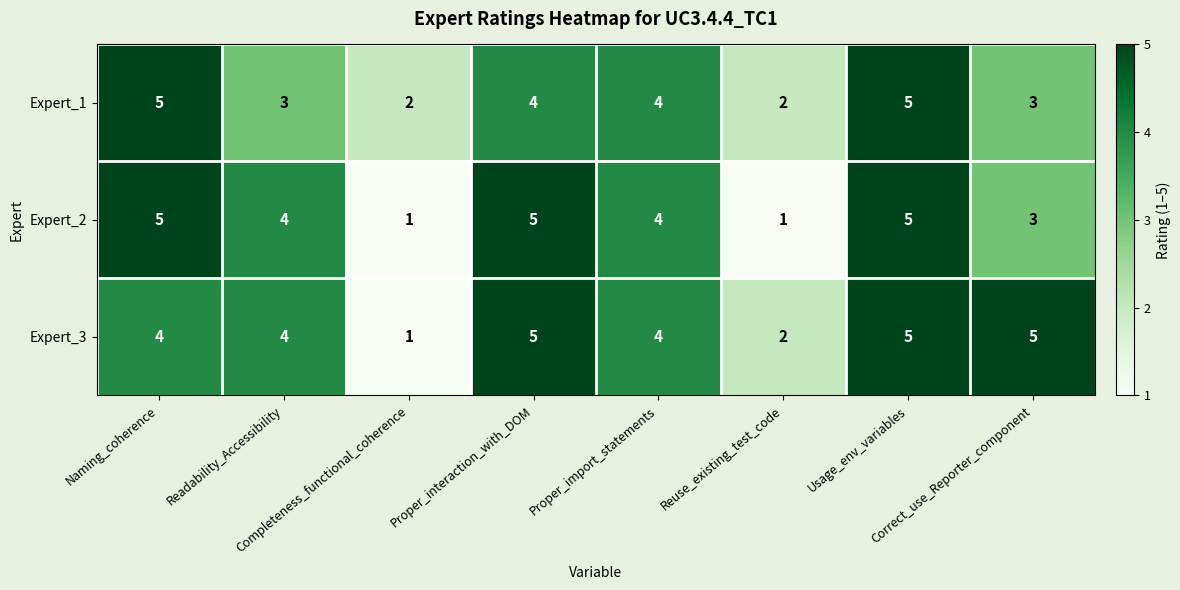

How many Expert_3 values are between 4 and 5?

6